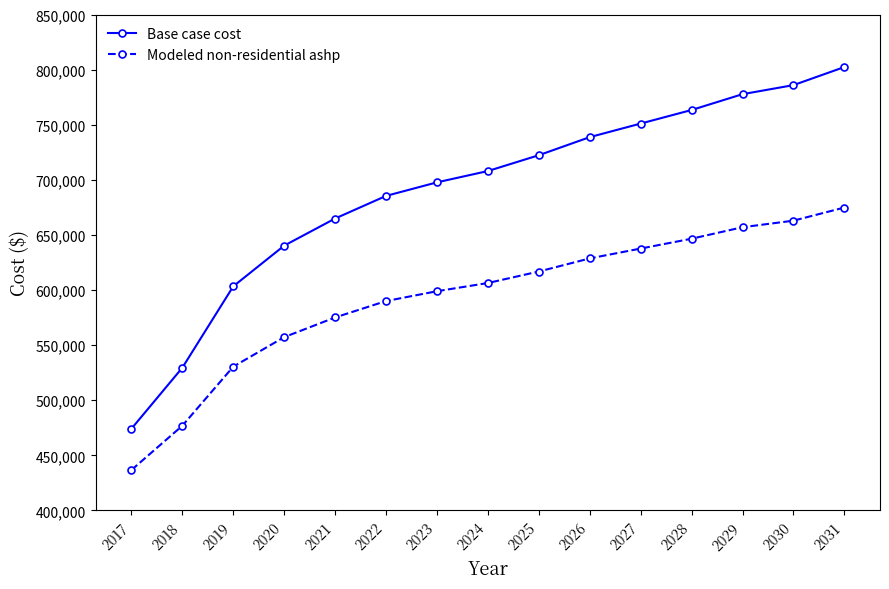

At which category is the sum across all series the highest?

2031